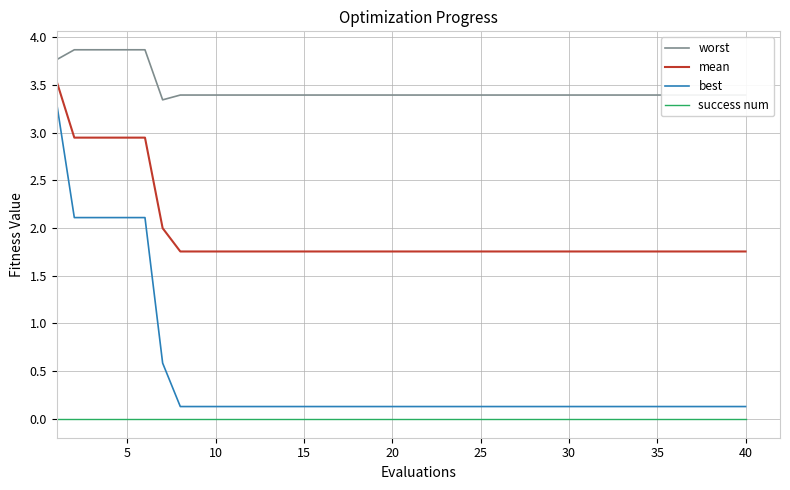

True or false: success num and best cross at least once.

False